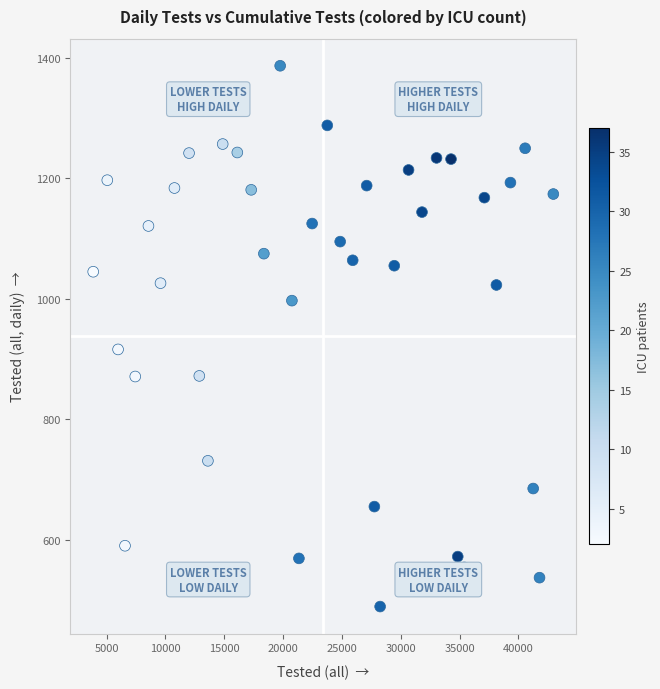

What Y value in the scatter plot is closest to 938?

916